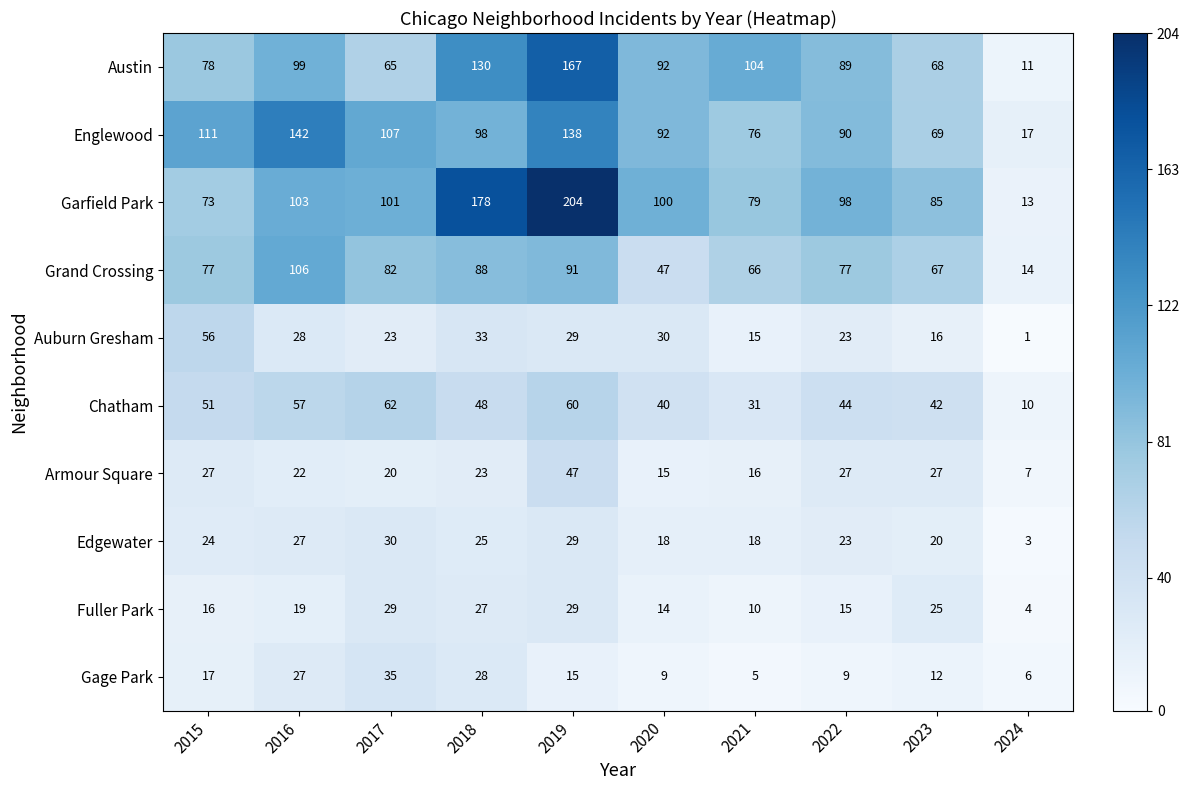

What is the total value across all series at 2022?

495